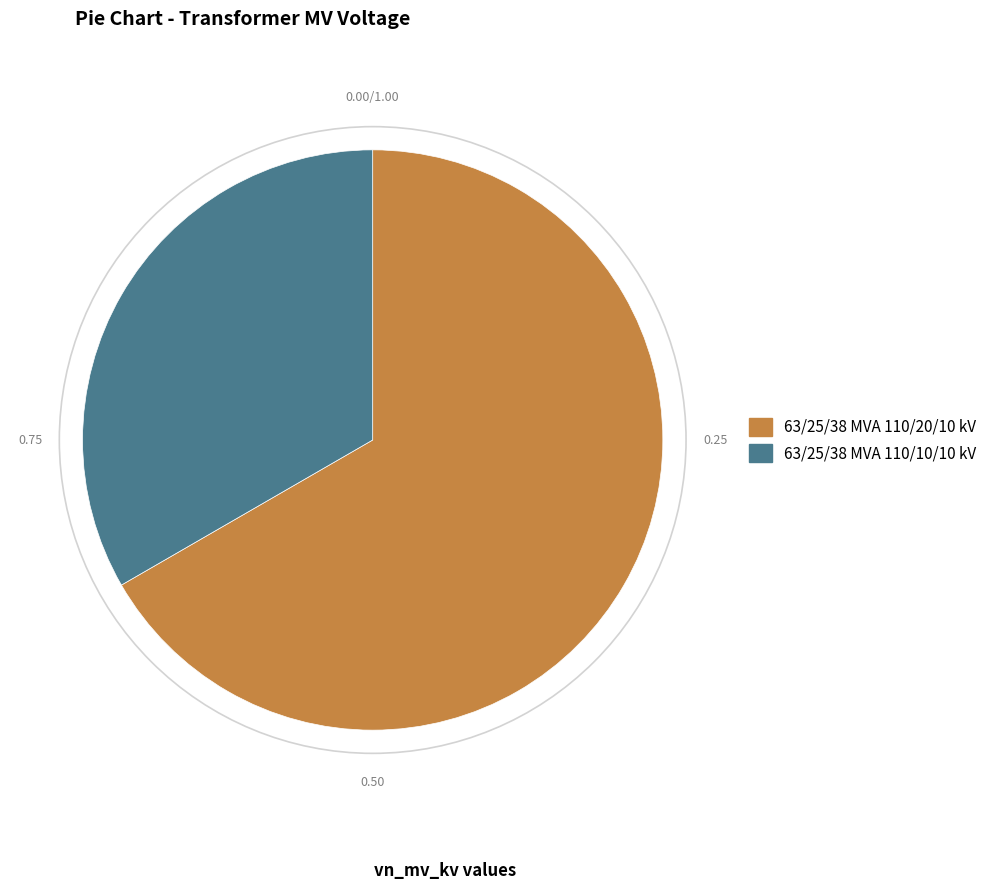

Approximately how many times larger is the value at 63/25/38 MVA 110/20/10 kV compared to 63/25/38 MVA 110/10/10 kV?

2.0